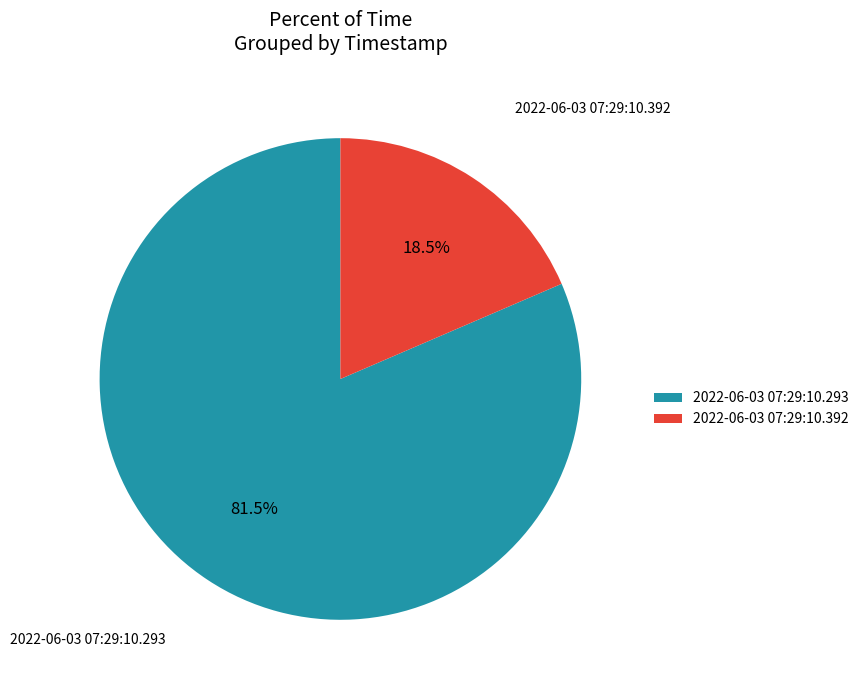

Approximately how many times larger is the value at 2022-06-03 07:29:10.392 compared to 2022-06-03 07:29:10.293?

0.2